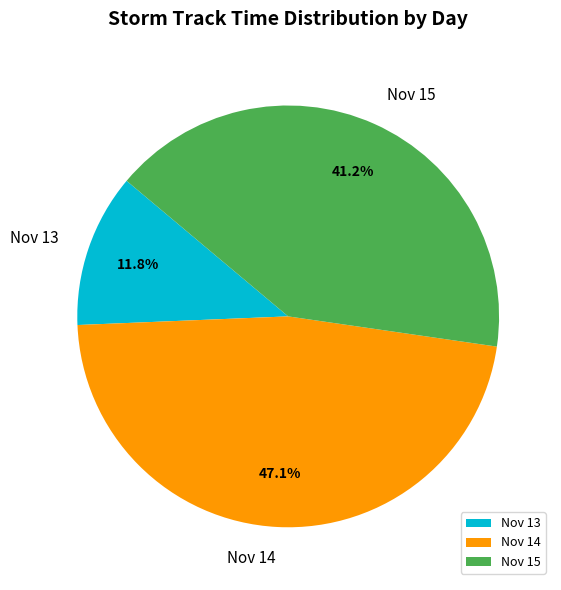

Count the number of slices in the pie.

3